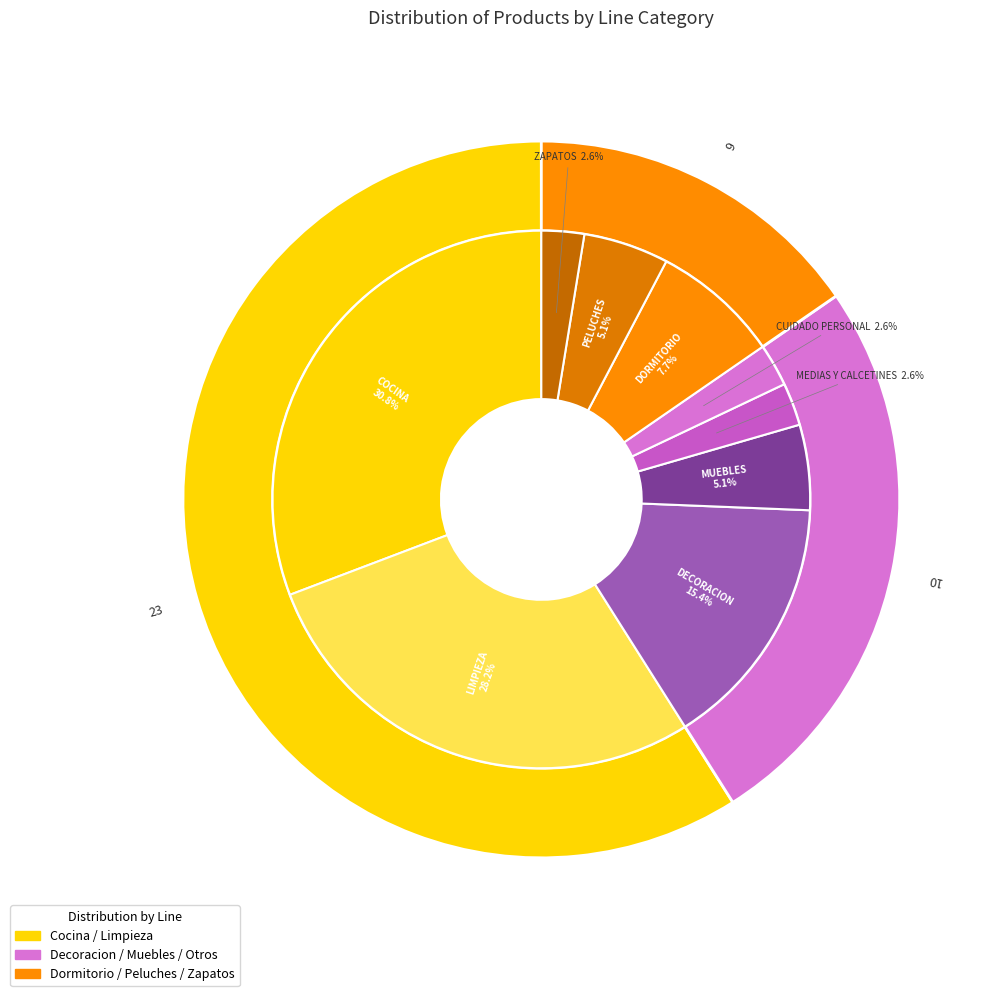

How many slices are in this pie chart?

9